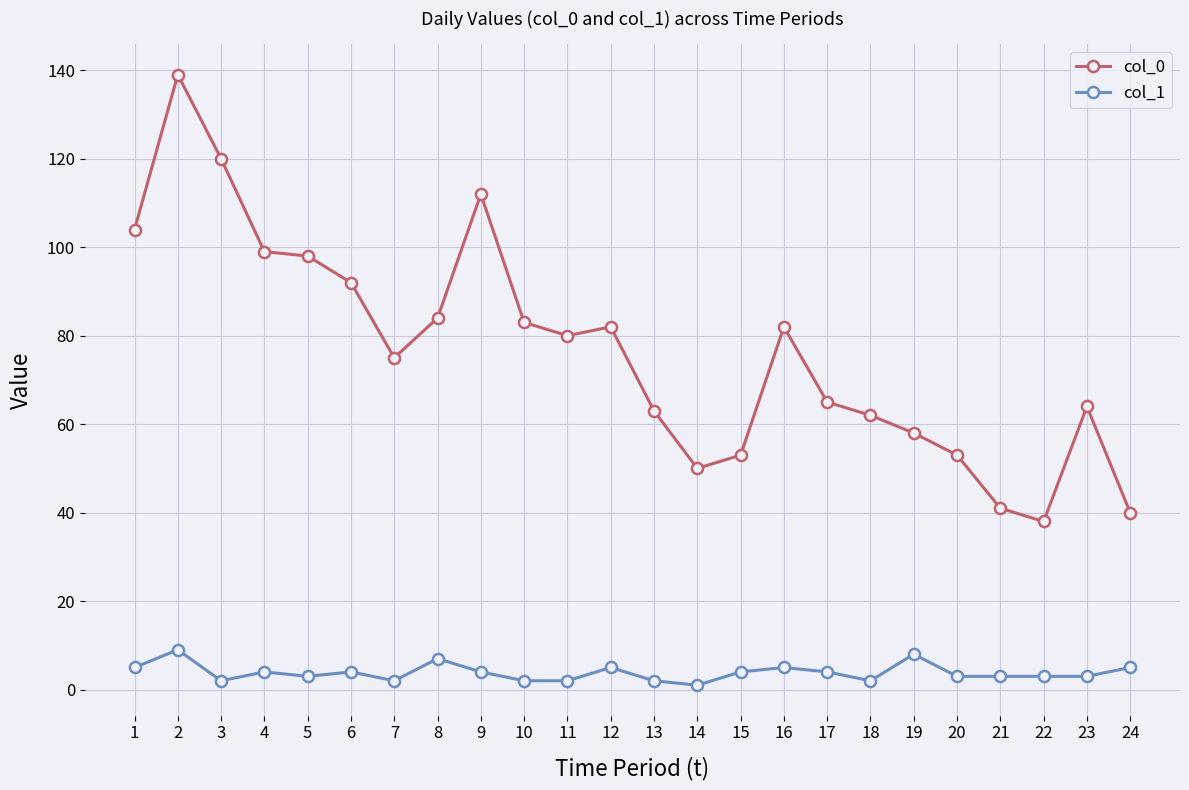

The col_0 series shows 53 at 10. True or false?

False